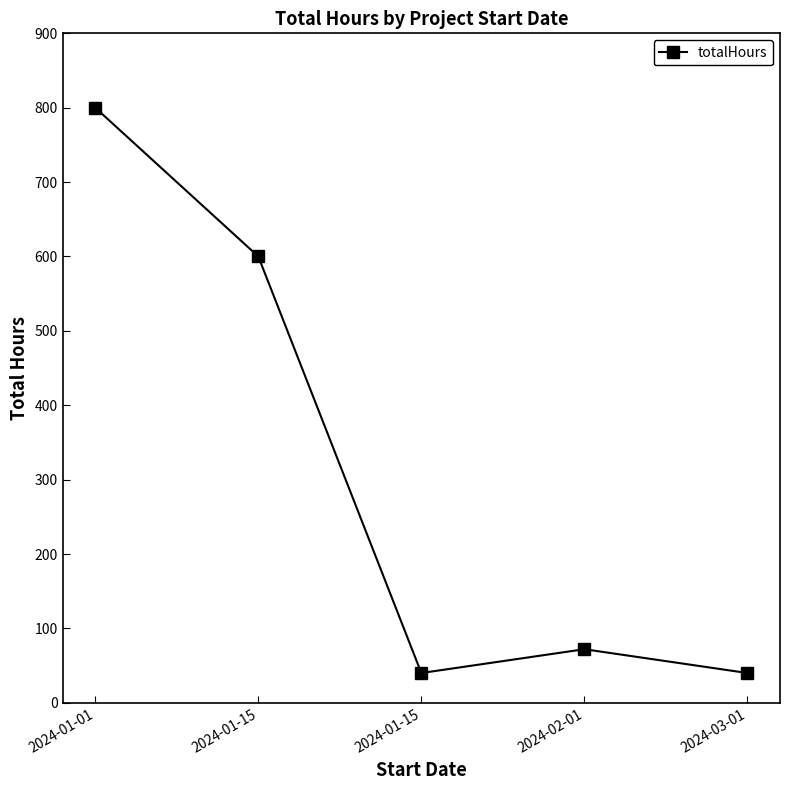

How many values are below 72?

2